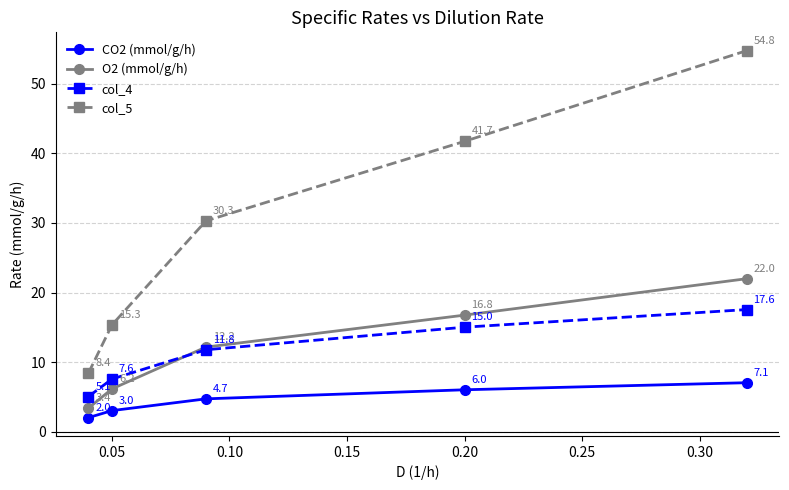

Reading left to right, extract all data points from this chart.

CO2 (mmol/g/h): 2.0	3.0	4.7	6.0	7.1
O2 (mmol/g/h): 3.4	6.2	12.2	16.8	22.0
col_4: 5.1	7.6	11.8	15.0	17.6
col_5: 8.4	15.3	30.3	41.7	54.8